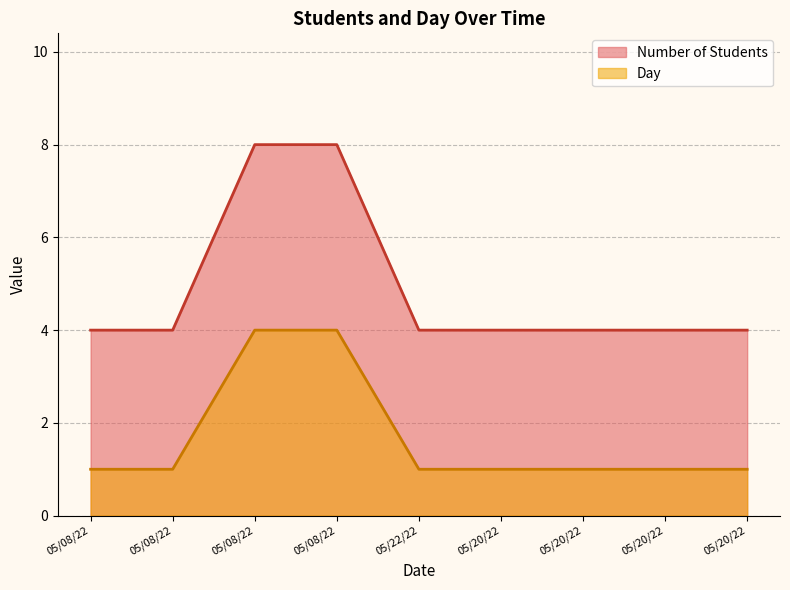

Reading left to right, transcribe all the data shown in this chart.

Number of Students: 4	4	8	8	4	4	4	4	4
Day: 1	1	4	4	1	1	1	1	1